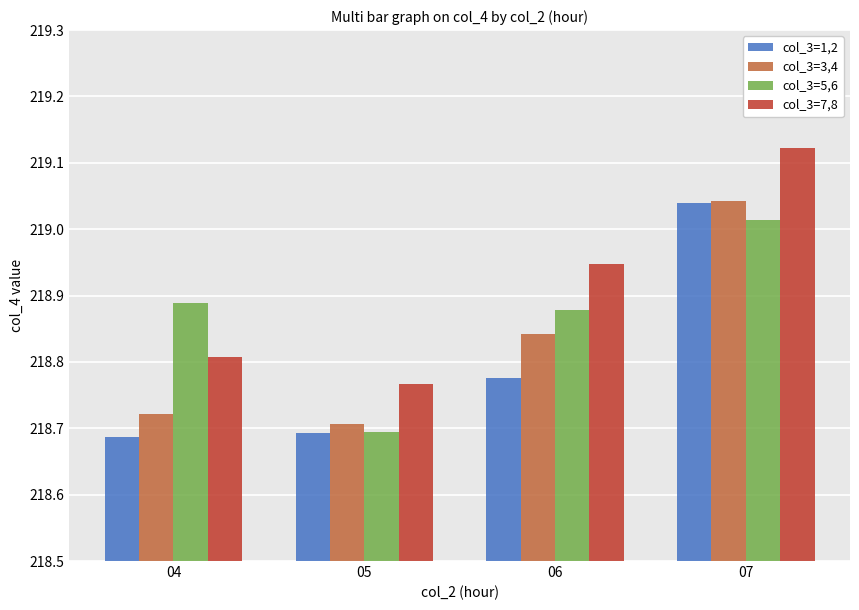

How many groups of bars are there?

4